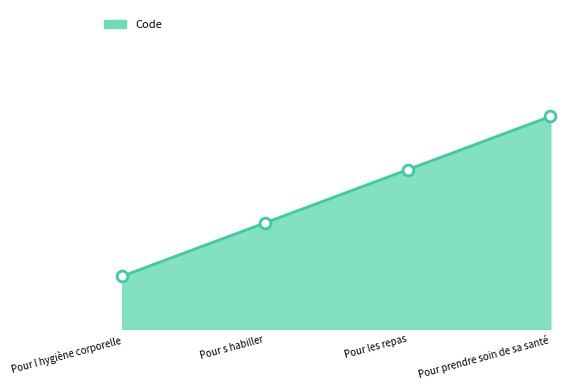

What is the change in value from Pour les repas to Pour prendre soin de sa santé?

+1